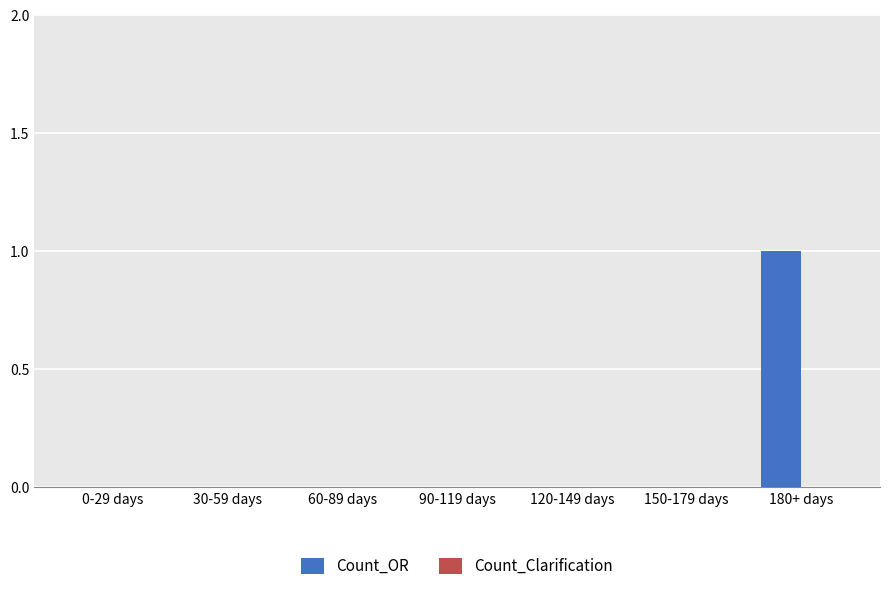

The value at 90-119 days is 1. True or false?

False